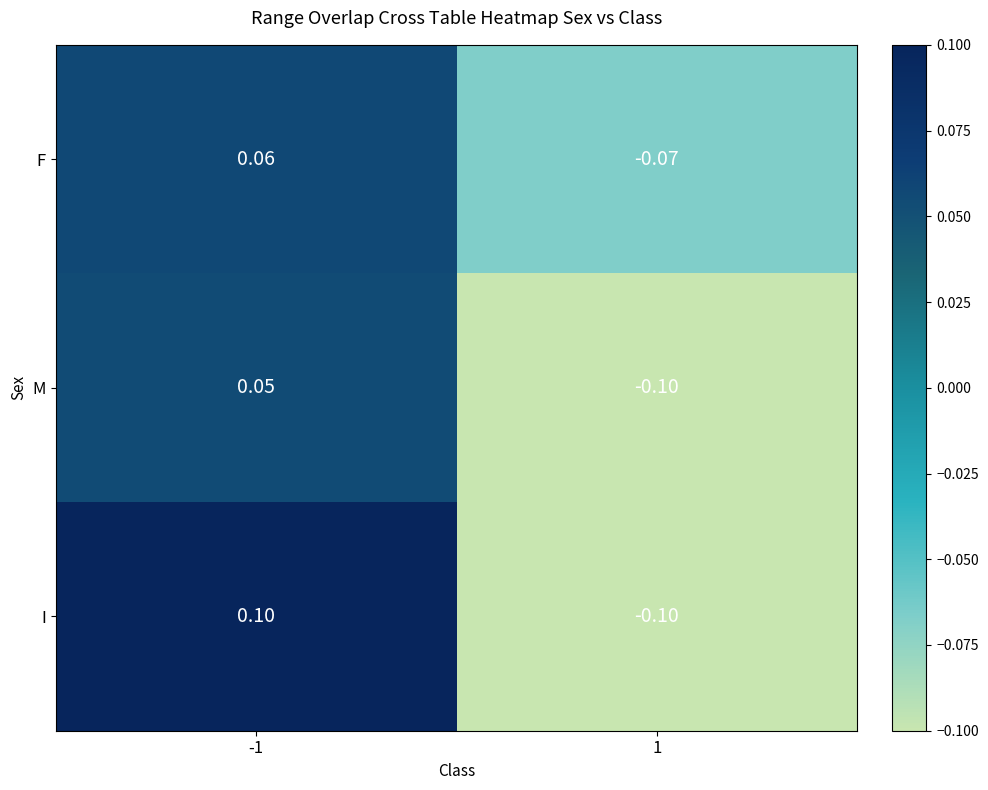

Which series changed the most between -1 and 1?

I